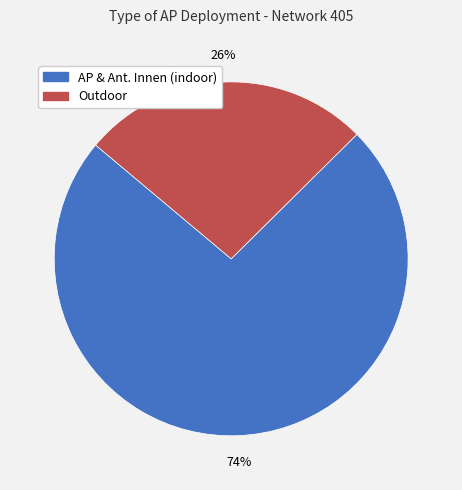

Which slice is the largest?

AP & Ant. Innen (indoor)